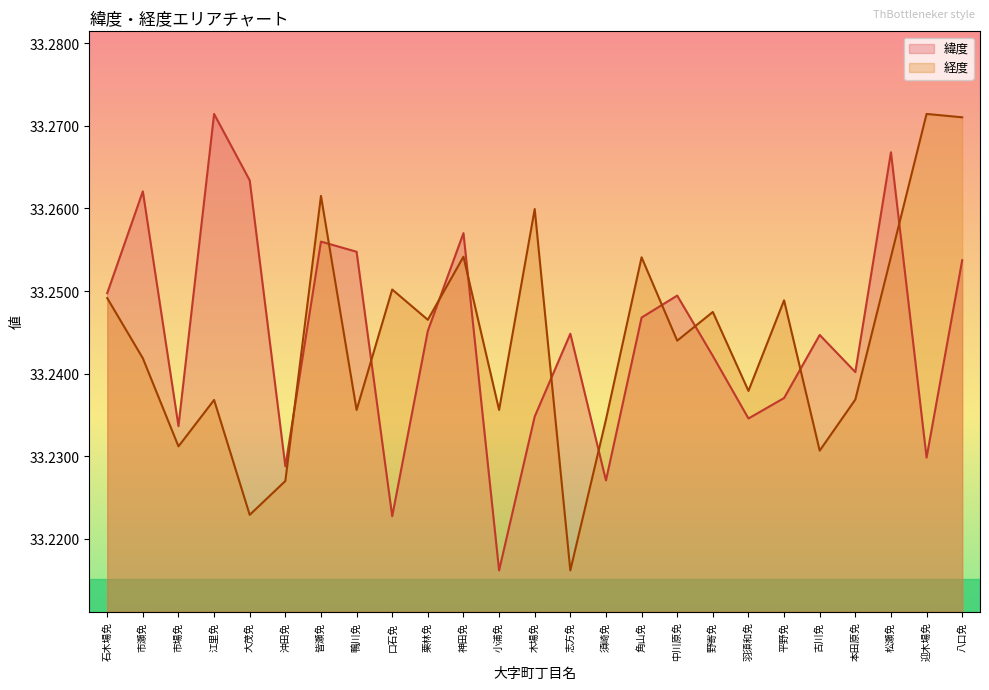

How many intersections are there between 緯度 and 経度?

11